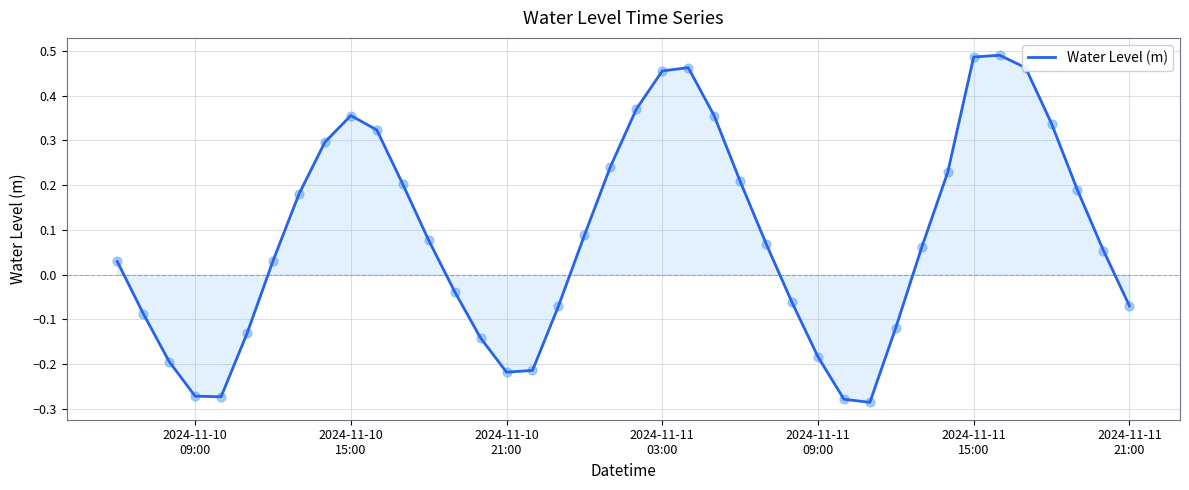

What is the difference between the maximum and minimum values?

0.8